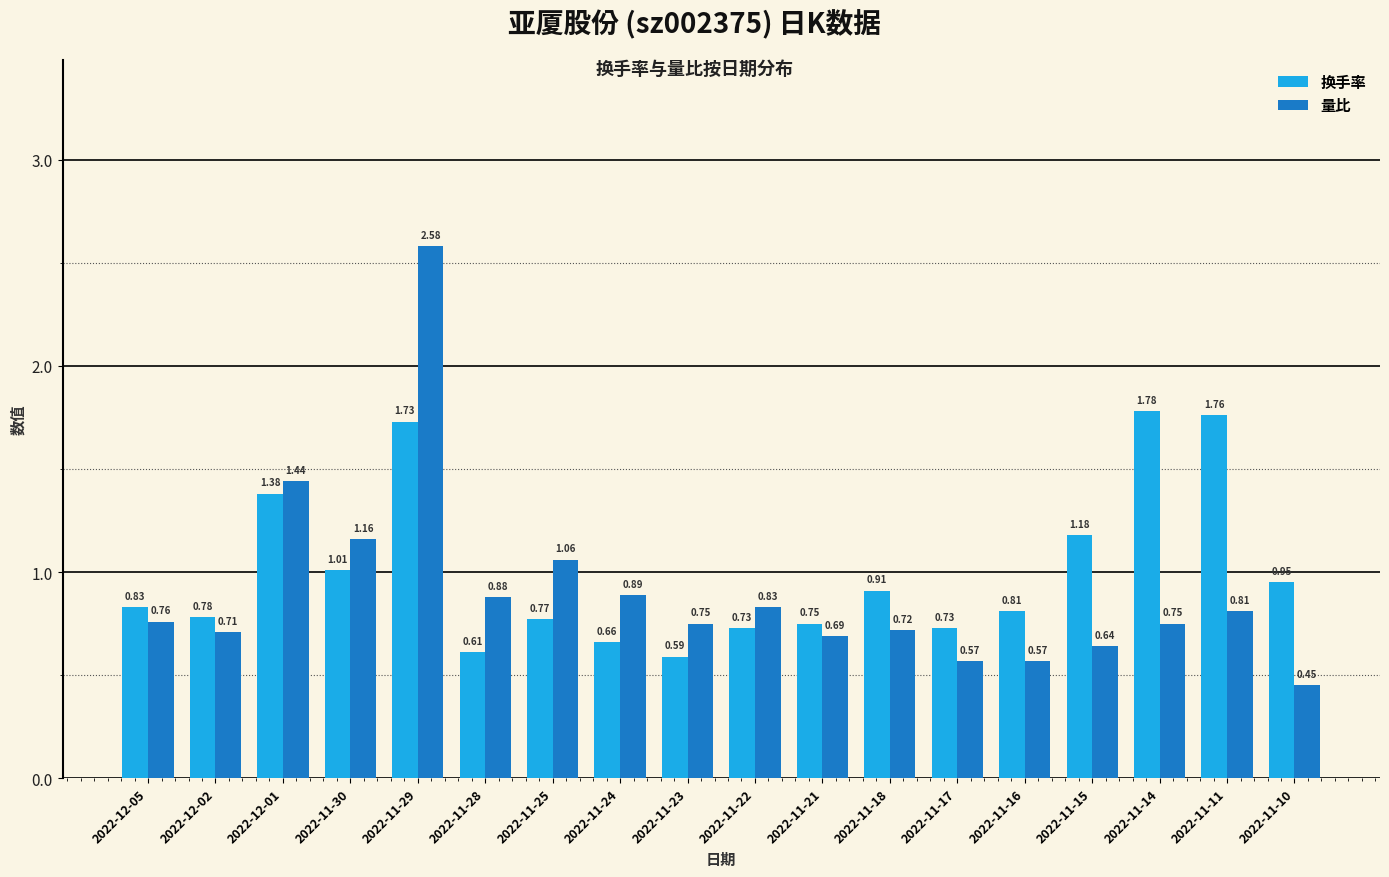

At which category is the sum across all series the highest?

2022-11-29